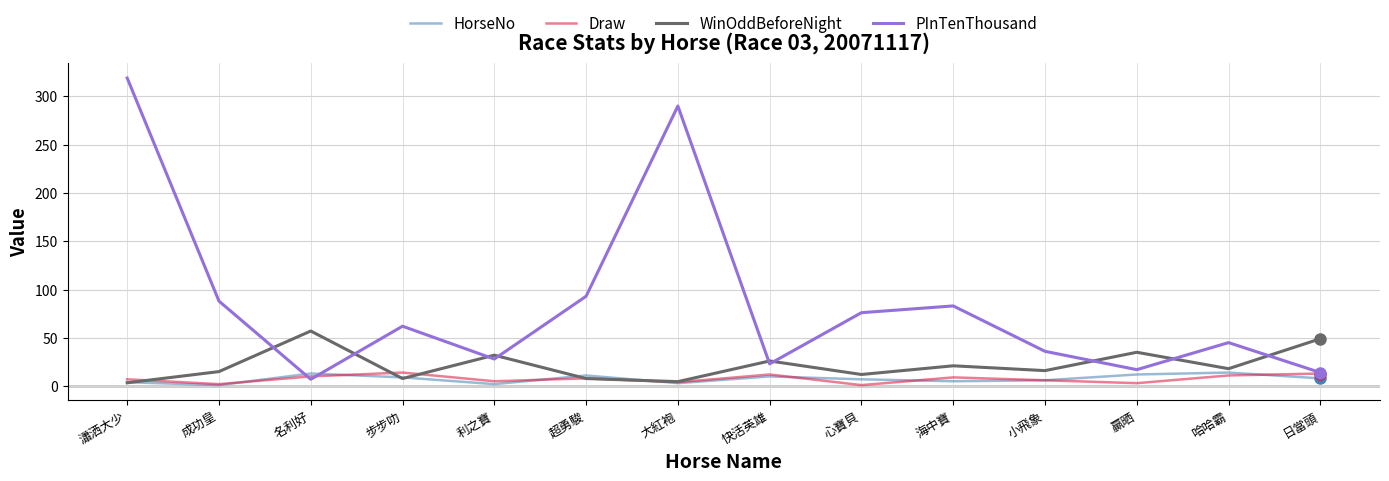

The Draw series shows 10.0 at 名利好. True or false?

True